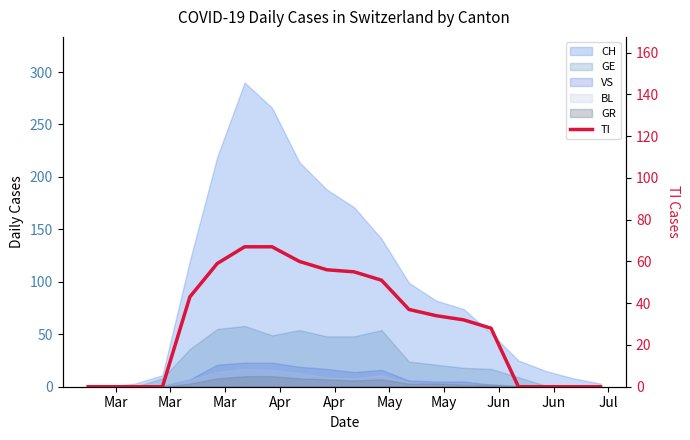

What is the difference between the second highest and second lowest values?

67